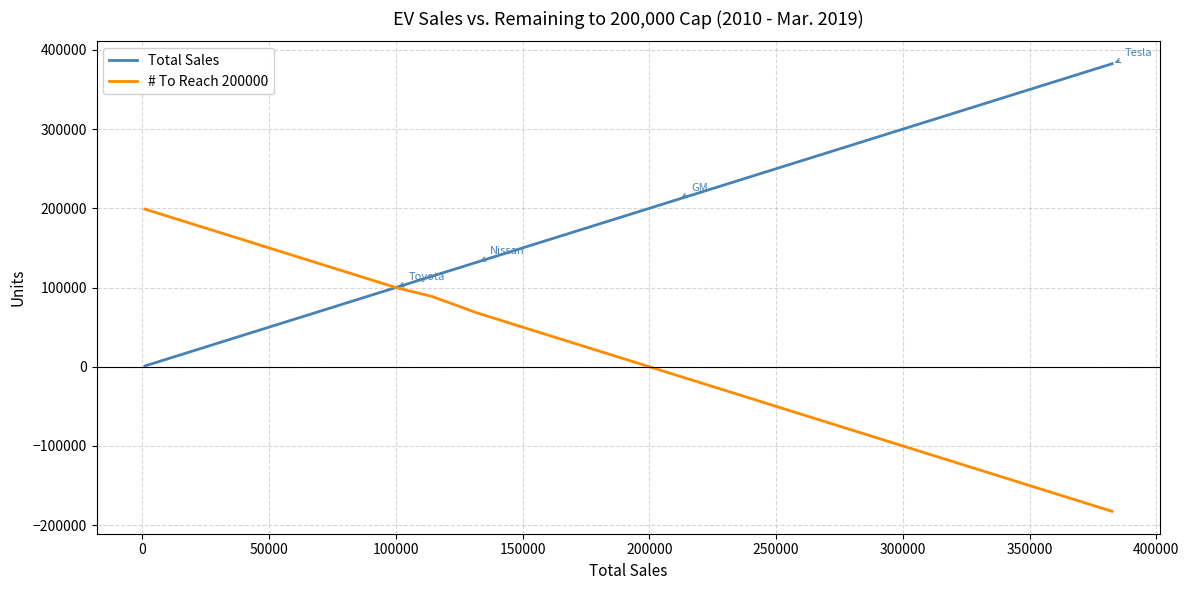

Which series has the largest total across all categories?

# To Reach 200000